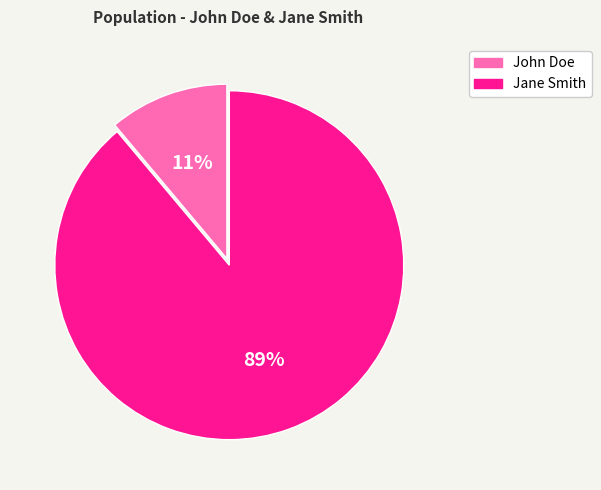

How many segments does this pie chart have?

2